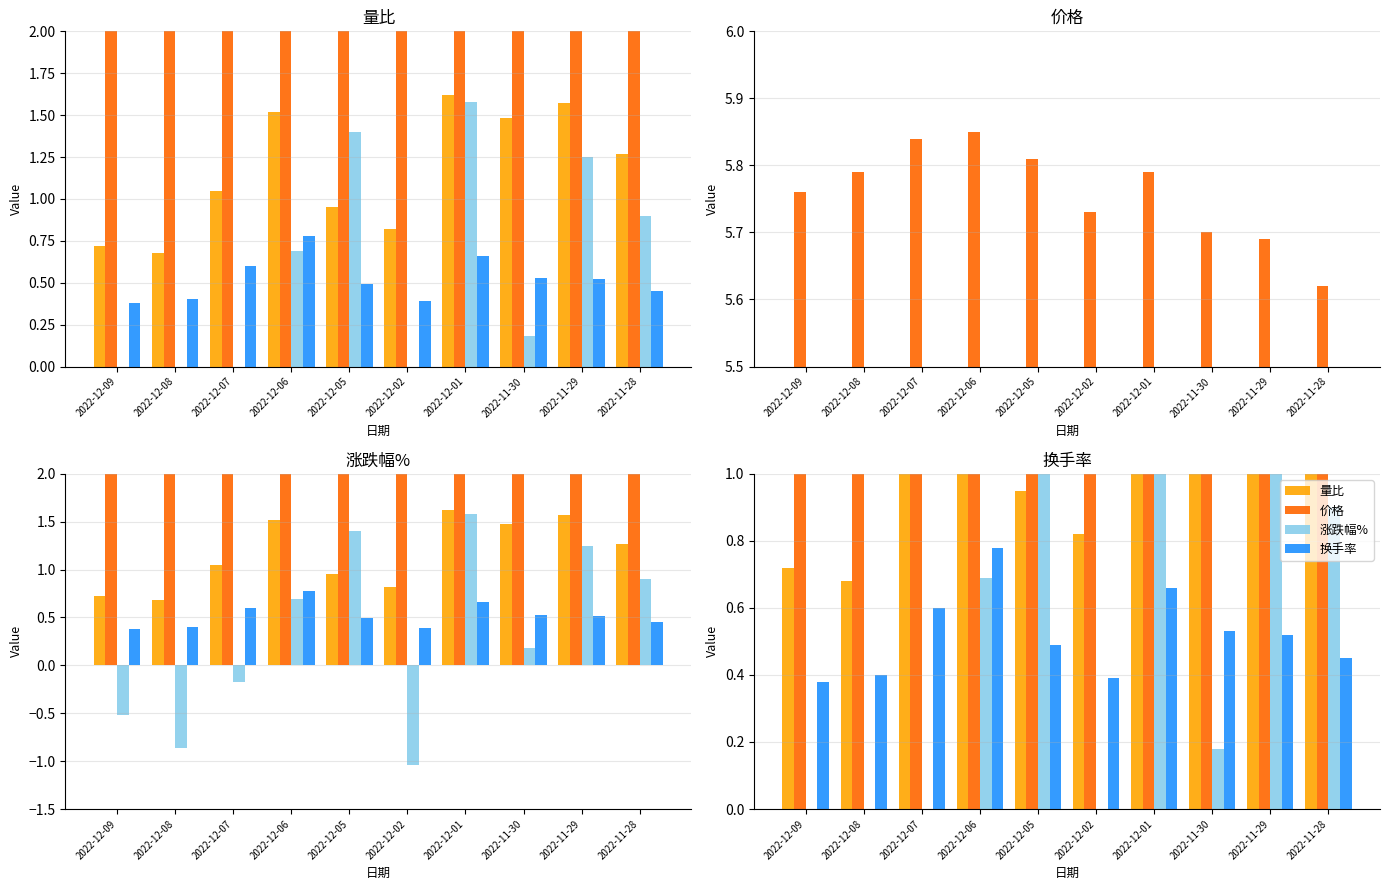

What are all the series names shown in the legend?

量比, 价格, 涨跌幅%, 换手率